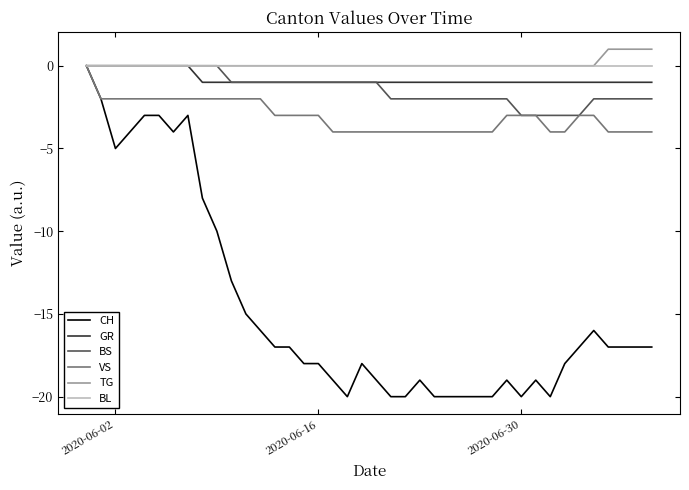

Is this an area chart (filled region under the line)?

No